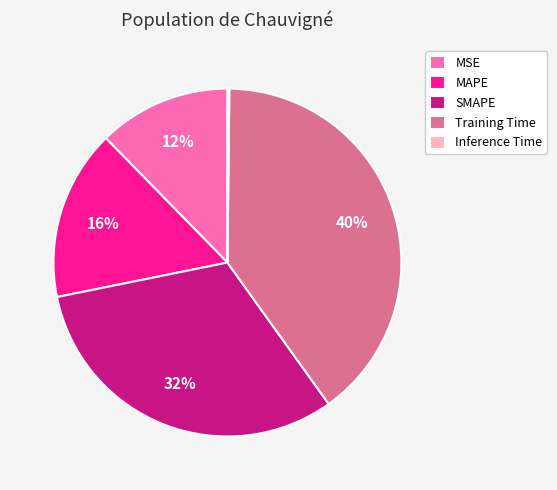

Is there a majority slice in this chart?

No